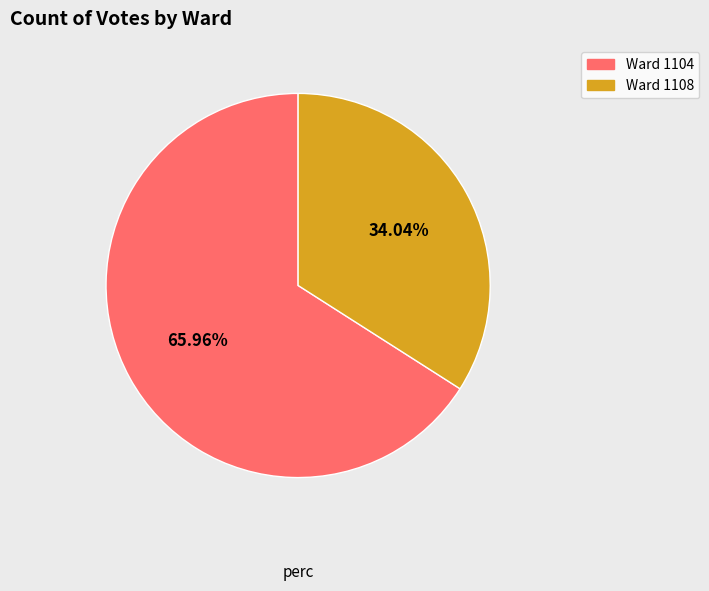

Is there any slice that represents more than half of the pie?

Yes